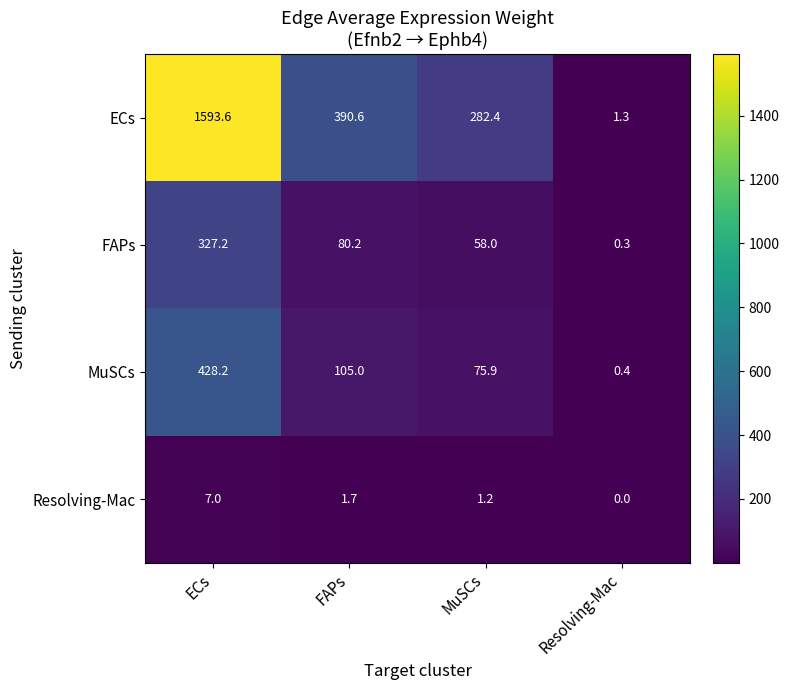

How many values in the FAPs series exceed 80?

2